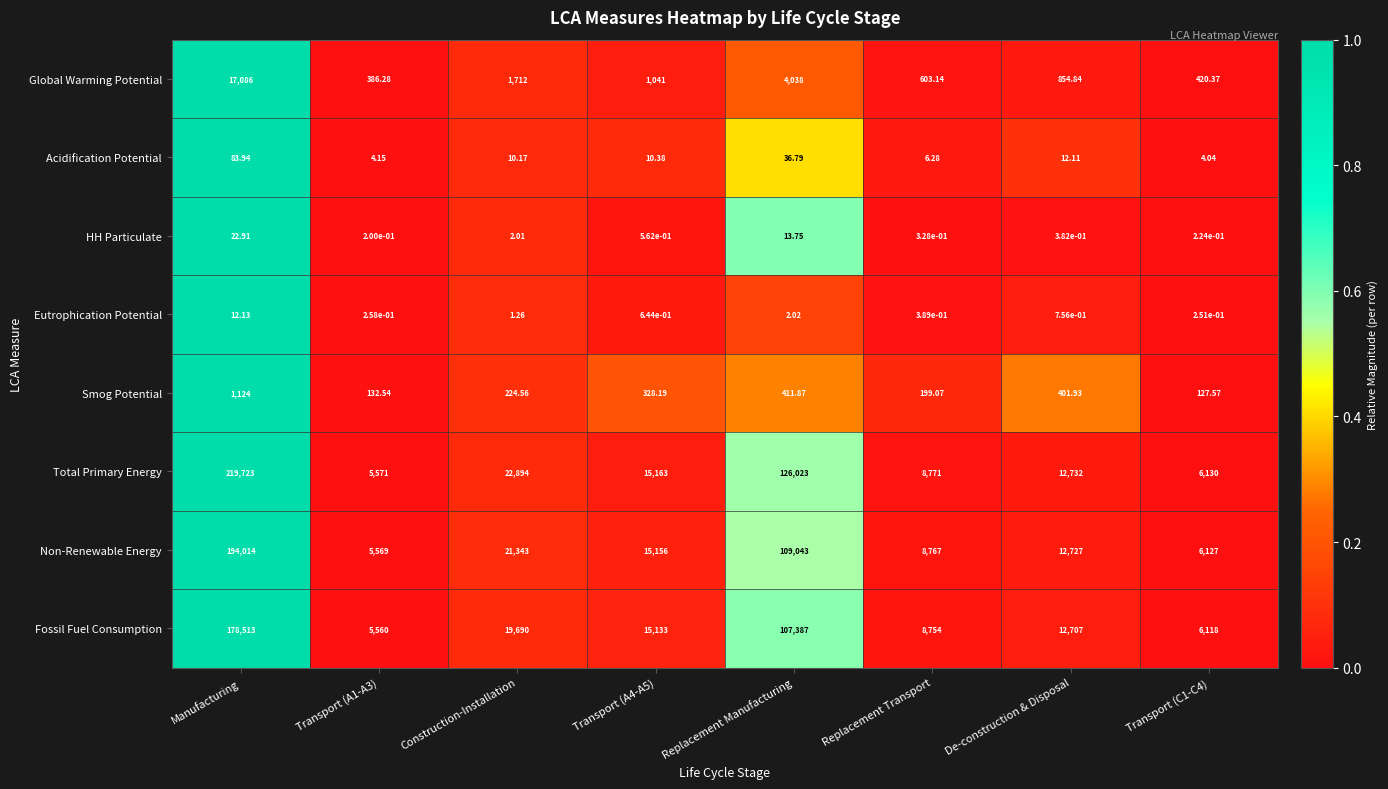

Which series has the widest spread of values?

Total Primary Energy